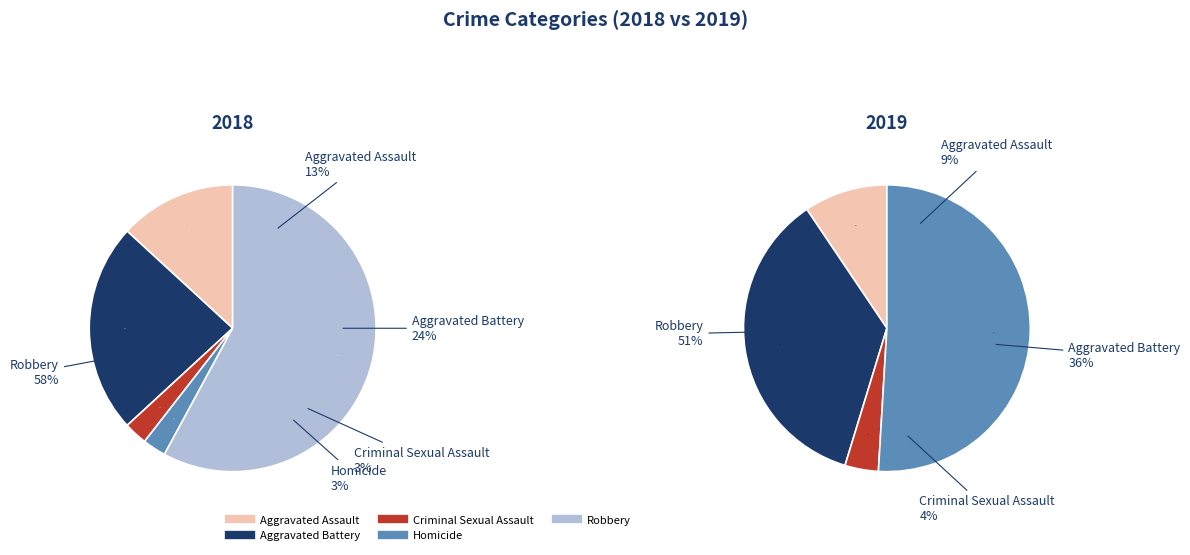

To the nearest percent, what is the difference between the largest and smallest slice percentages?

55%